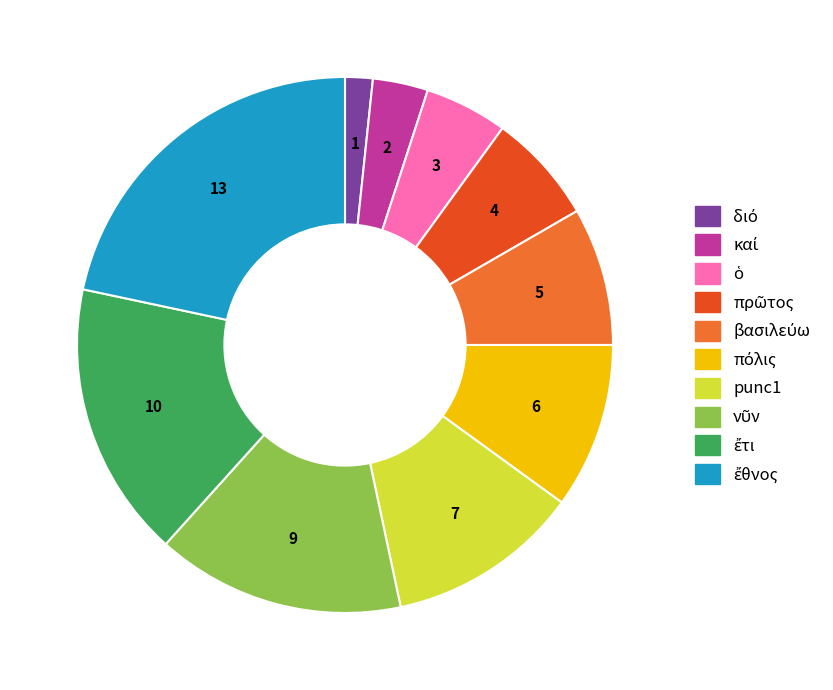

Does any single category account for the majority?

No